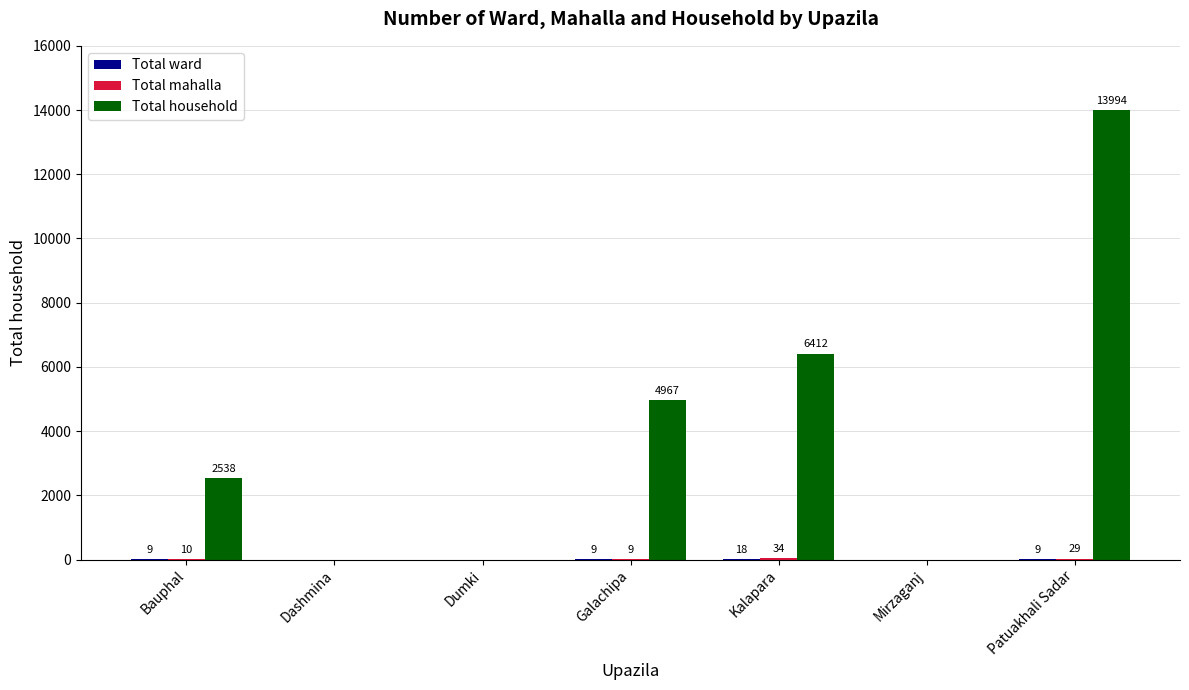

How many groups of bars are there?

7